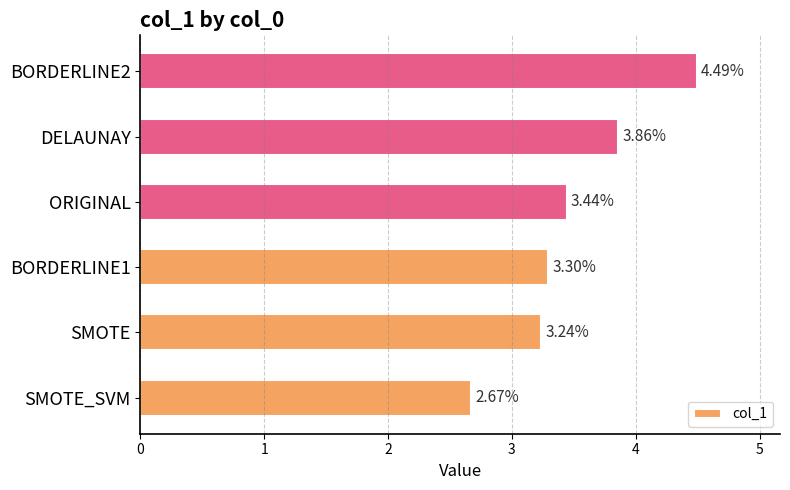

Rank the categories by value from highest to lowest.

BORDERLINE2, DELAUNAY, ORIGINAL, BORDERLINE1, SMOTE, SMOTE_SVM